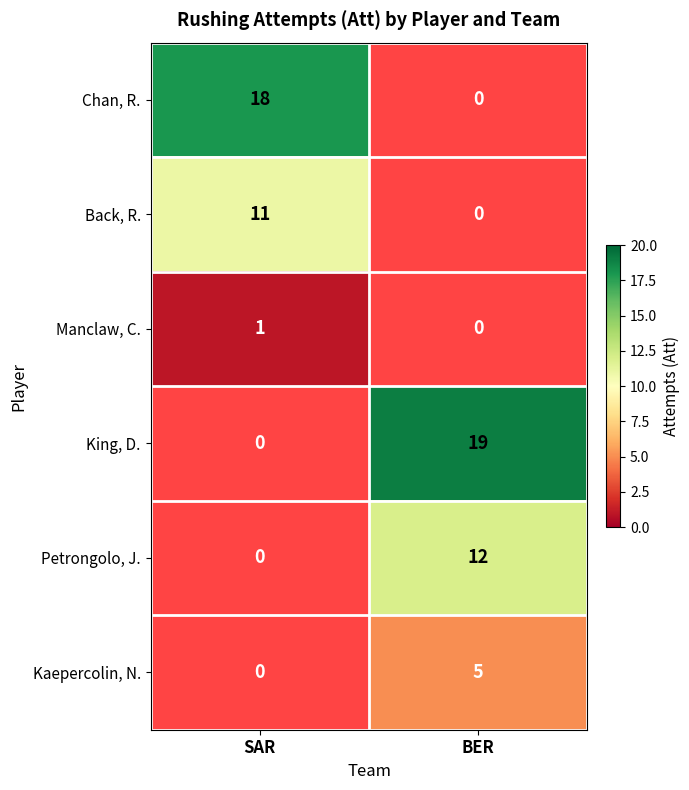

The value of Back, R. at SAR is 3. True or false?

False